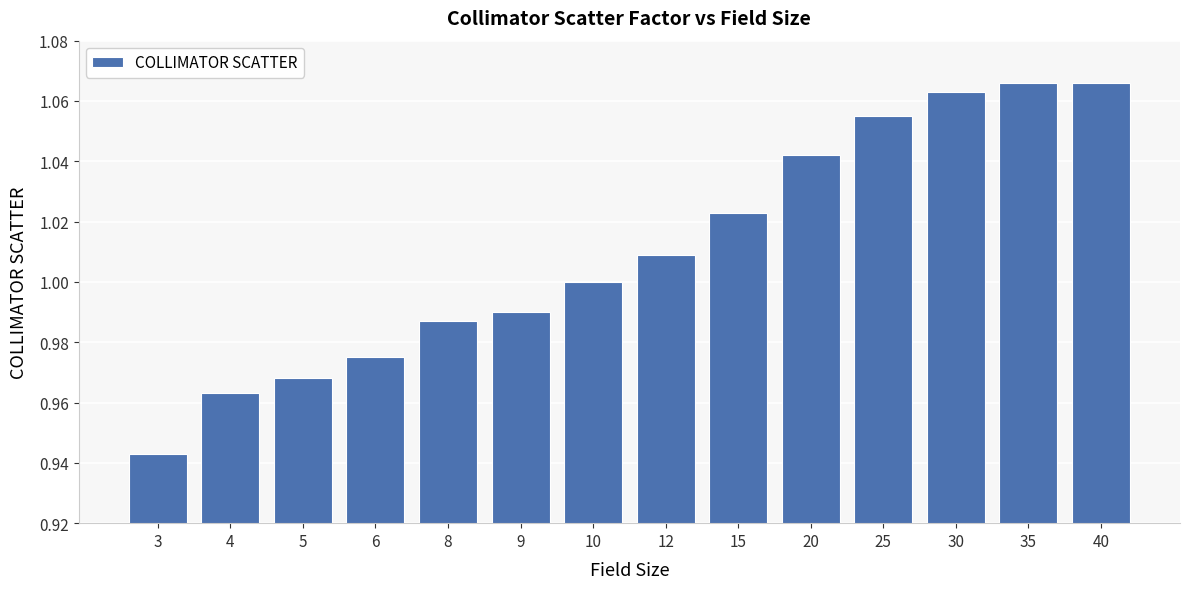

Which category has the lowest value across all series?

3